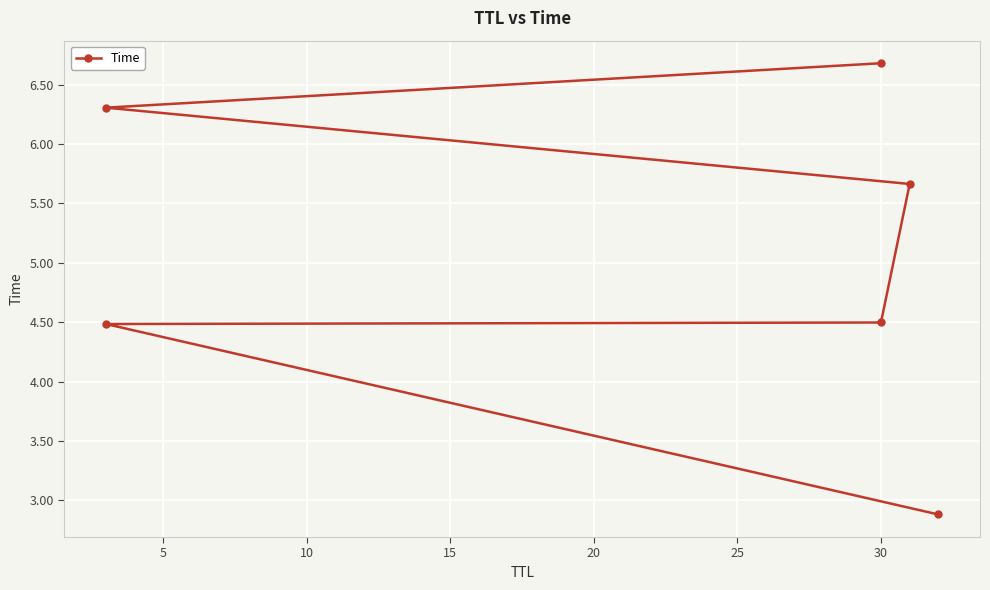

What is the sum of the values at 20 and 15?

12.0